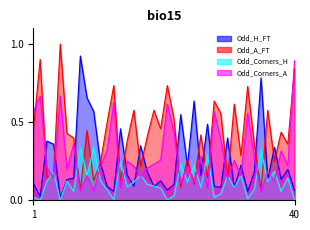

Is the value of Odd_Corners_A at 5 greater than the value of Odd_H_FT at 39?

Yes